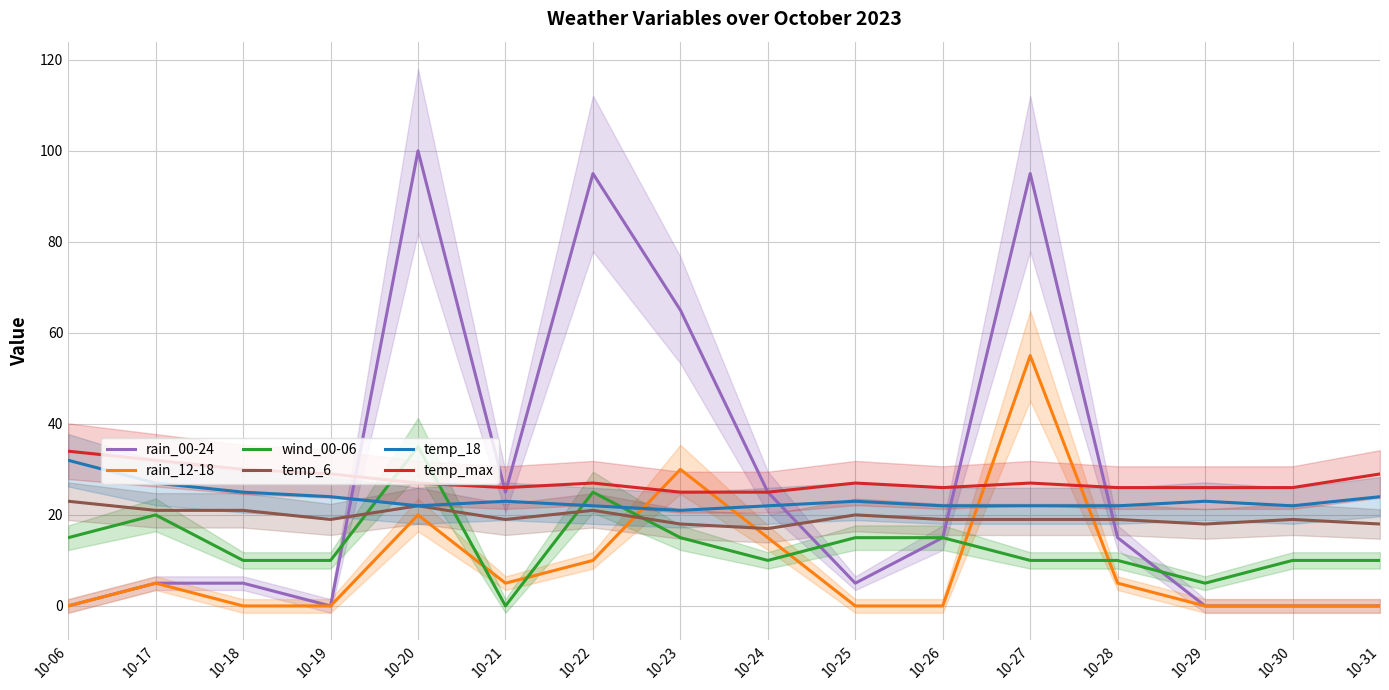

What value does the temp_max series have at 10-20?

27